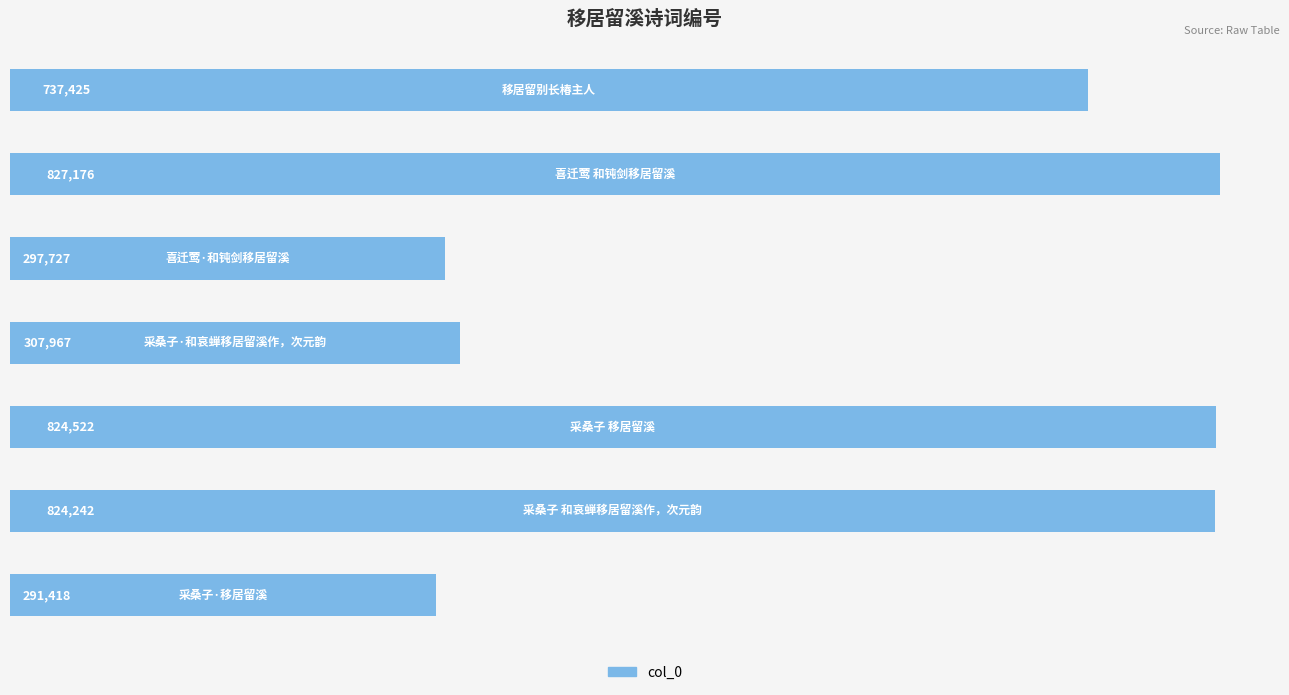

How many values are below 737425?

3